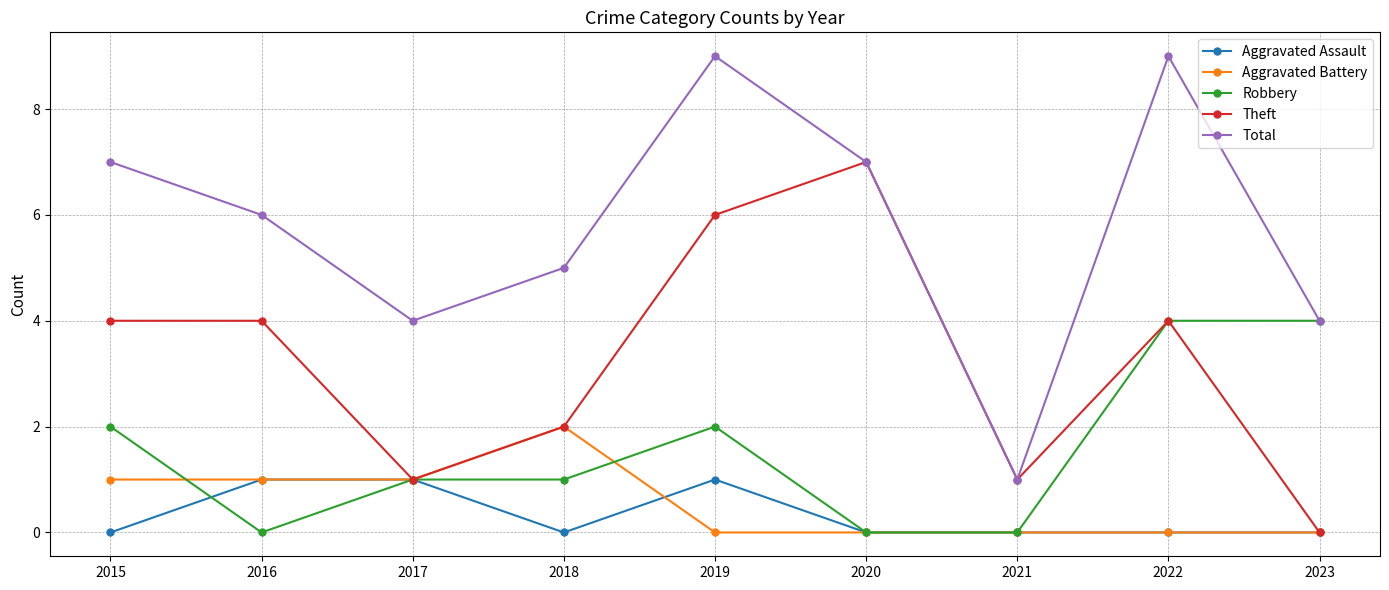

At which category is the sum across all series the highest?

2019